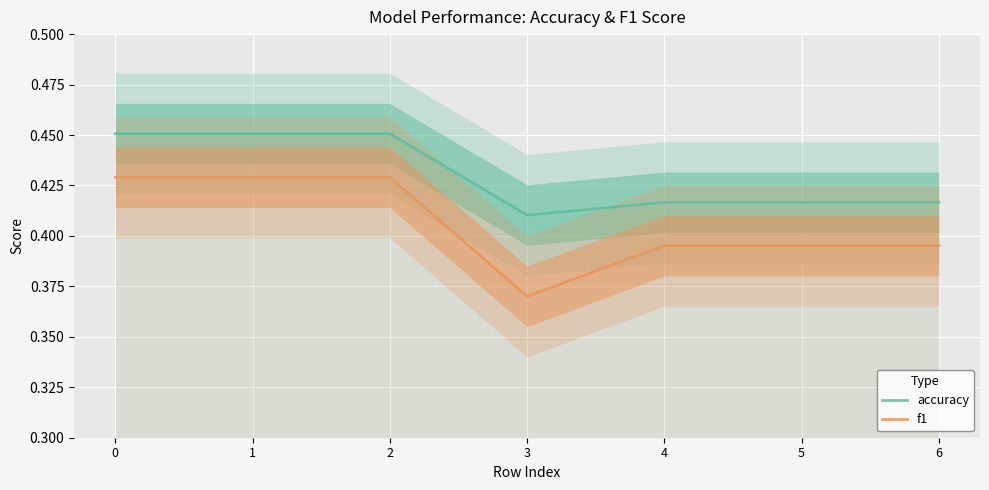

Which series has the largest total across all categories?

accuracy